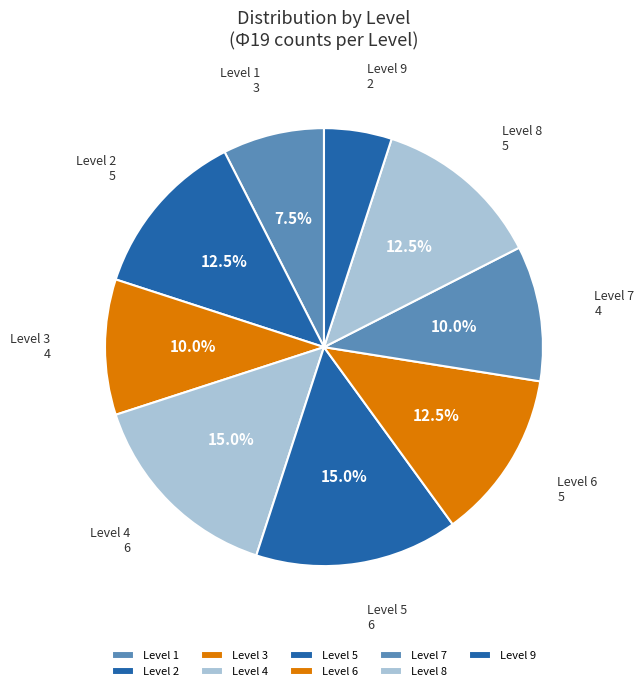

How many slices are in this pie chart?

9